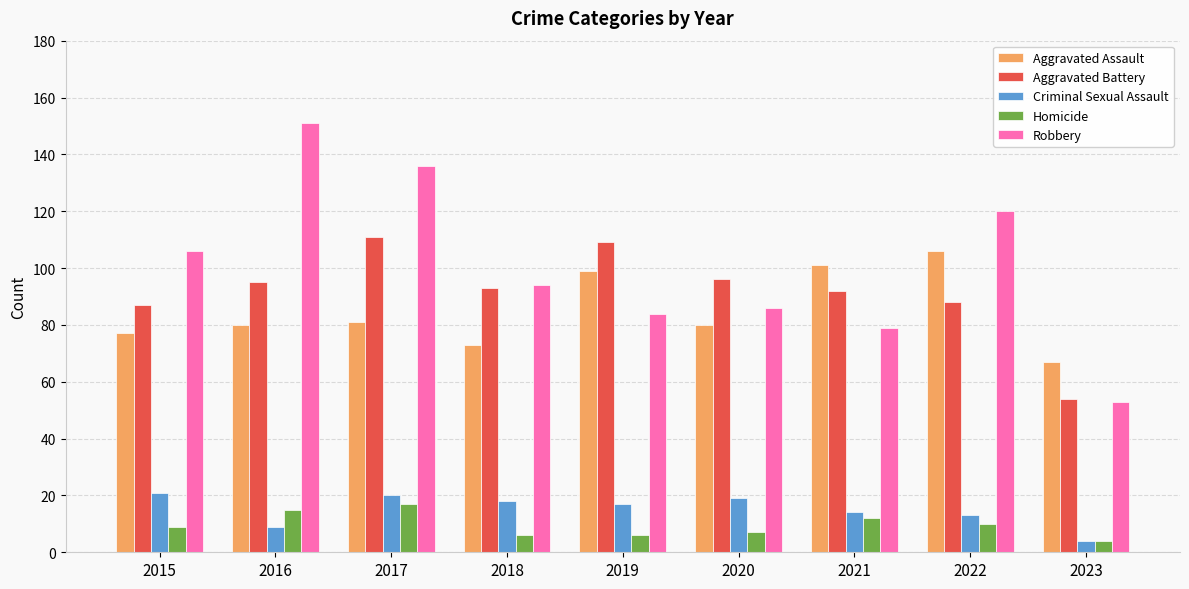

What is the value of the Aggravated Battery bar at the 6th from the left?

96